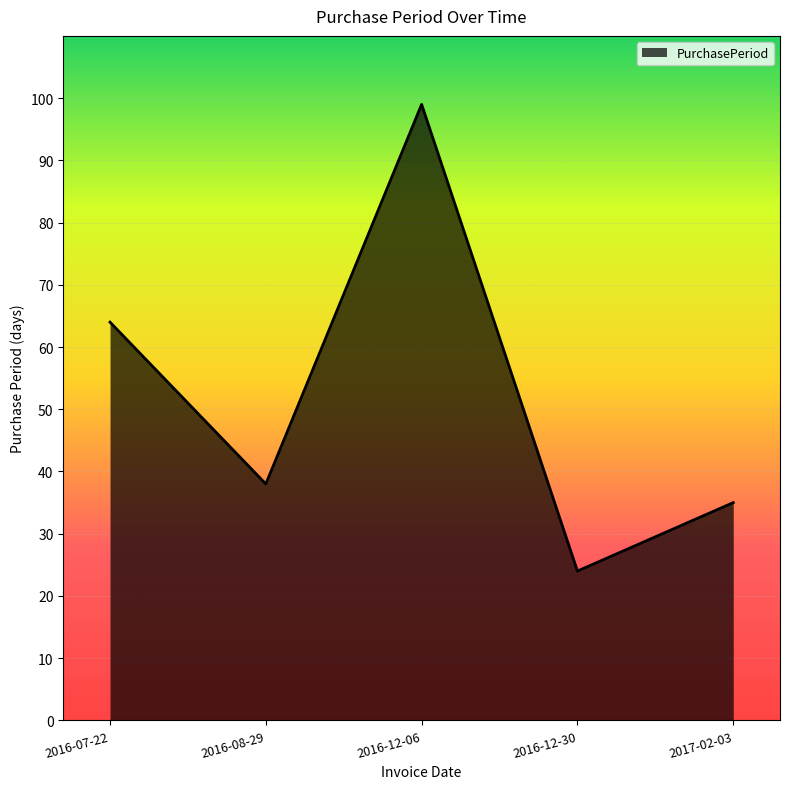

Which category has the lowest value across all series?

2016-12-30